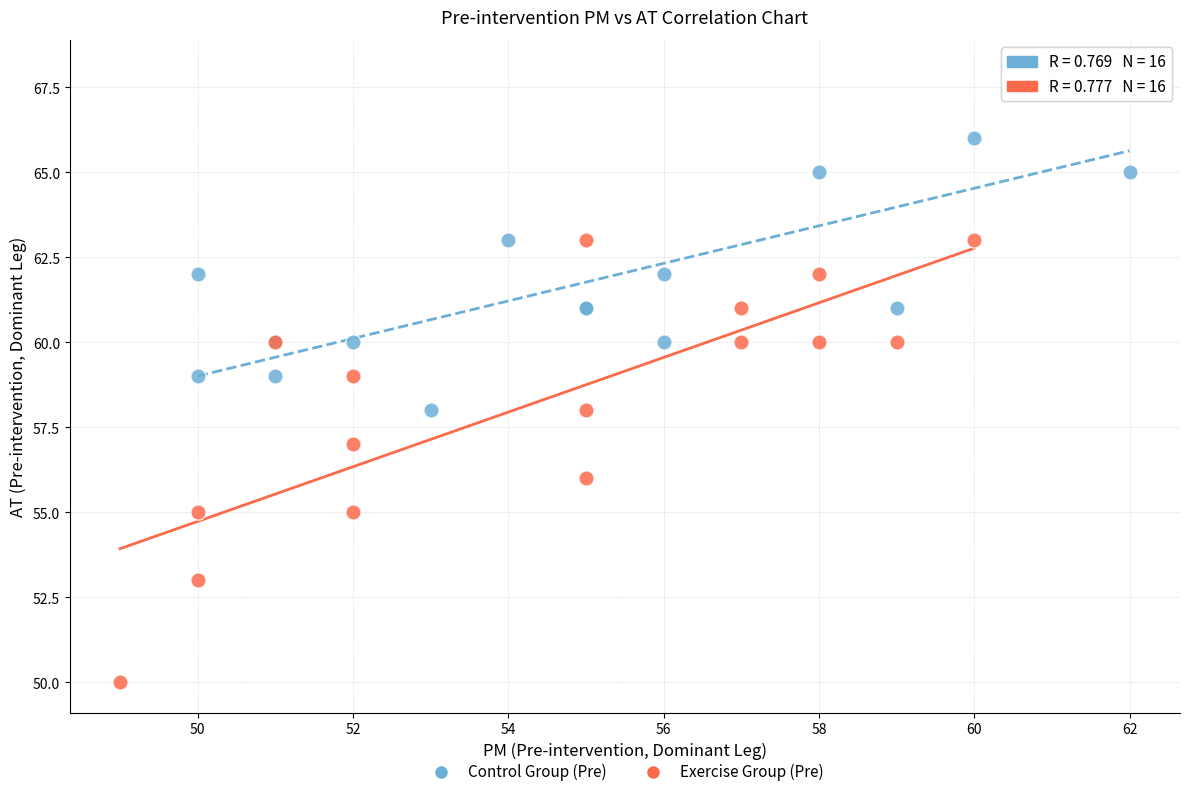

Which series contains the lowest Y value?

Exercise Group (Pre)